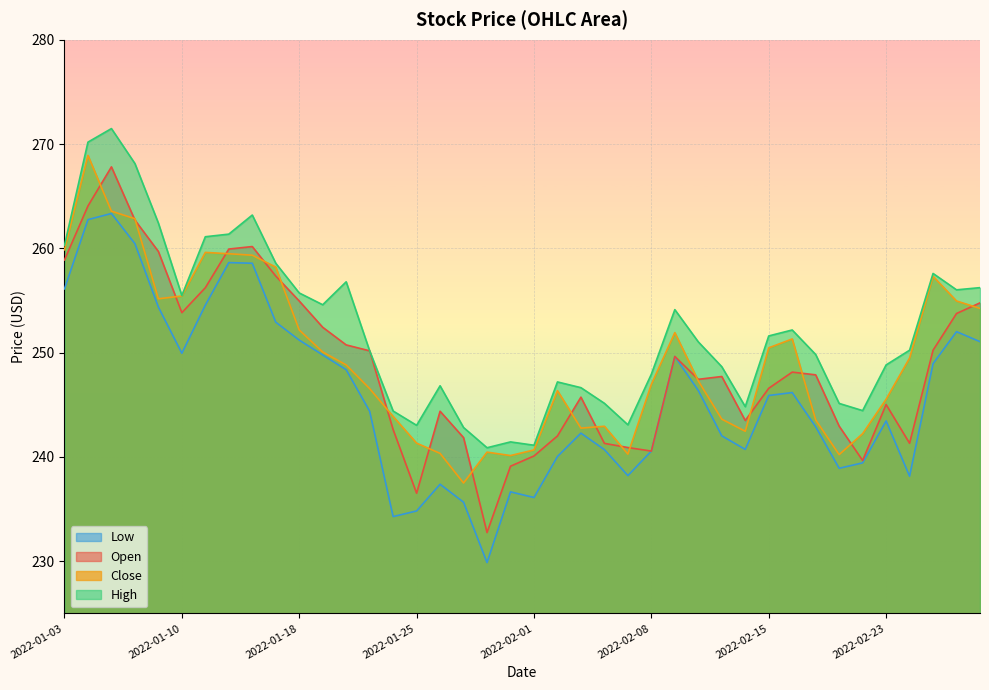

True or false: Open has more than 1 interior local peaks.

True